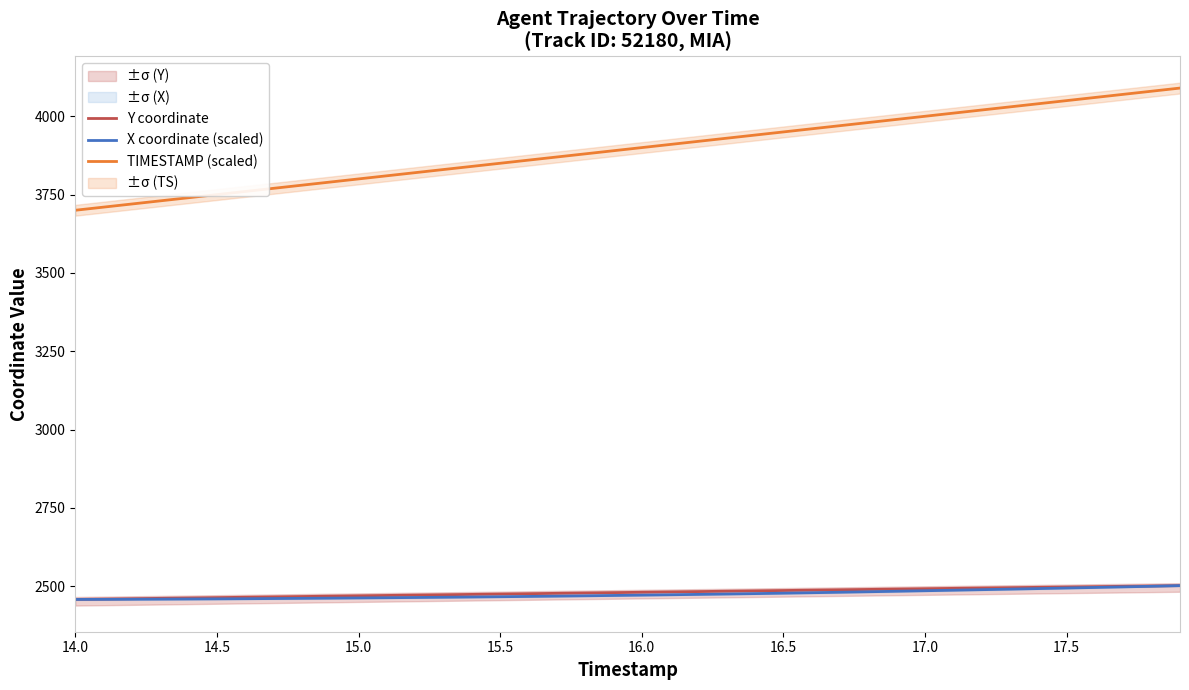

True or false: TIMESTAMP (scaled) and X coordinate (scaled) intersect in this chart.

False